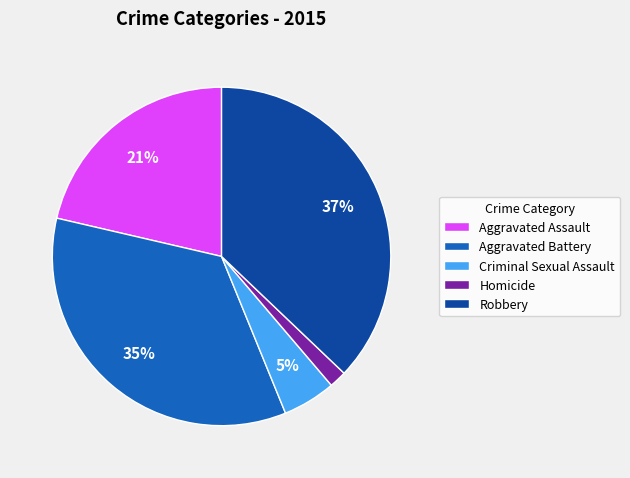

To the nearest percent, what is the combined percentage of Robbery and Aggravated Battery?

72%